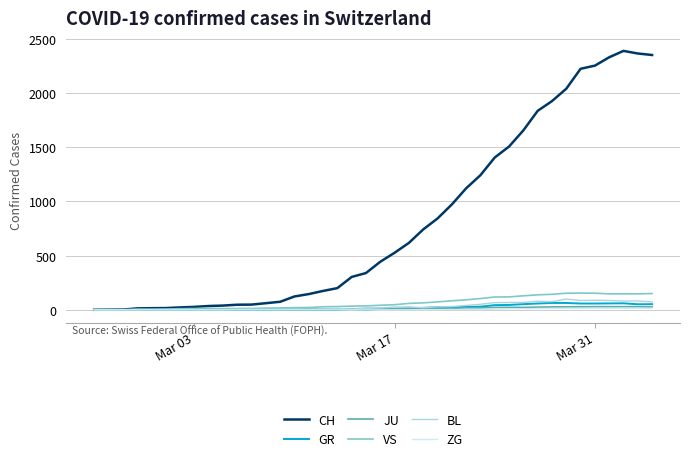

What is the greatest value displayed?

2387